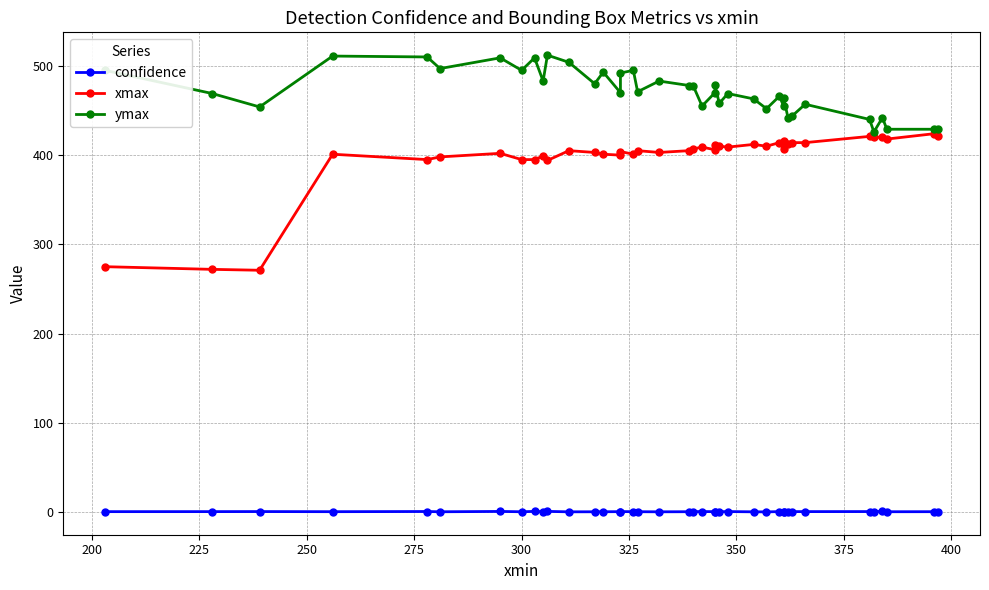

Reading right to left, extract all data points from this chart.

confidence: 0.6	0.5	0.4	0.7	0.6	0.6	0.6	0.6	0.6	0.6	0.5	0.6	0.3	0.3	0.6	0.5	0.6	0.5	0.6	0.6	0.4	0.3	0.4	0.5	0.6	0.5	0.4	0.4	0.3	0.8	0.5	0.8	0.4	0.7	0.4	0.7	0.5	0.6	0.6	0.5
xmax: 421.0	424.0	418.0	420.0	420.0	421.0	414.0	414.0	412.0	416.0	407.0	414.0	410.0	412.0	409.0	410.0	411.0	406.0	409.0	407.0	405.0	403.0	405.0	401.0	404.0	400.0	401.0	403.0	405.0	394.0	399.0	395.0	395.0	402.0	398.0	395.0	401.0	271.0	272.0	275.0
ymax: 429.0	429.0	429.0	442.0	426.0	440.0	457.0	444.0	442.0	464.0	455.0	466.0	452.0	463.0	469.0	458.0	479.0	470.0	455.0	477.0	478.0	483.0	471.0	495.0	492.0	470.0	493.0	480.0	504.0	512.0	483.0	509.0	495.0	509.0	497.0	510.0	511.0	454.0	469.0	495.0